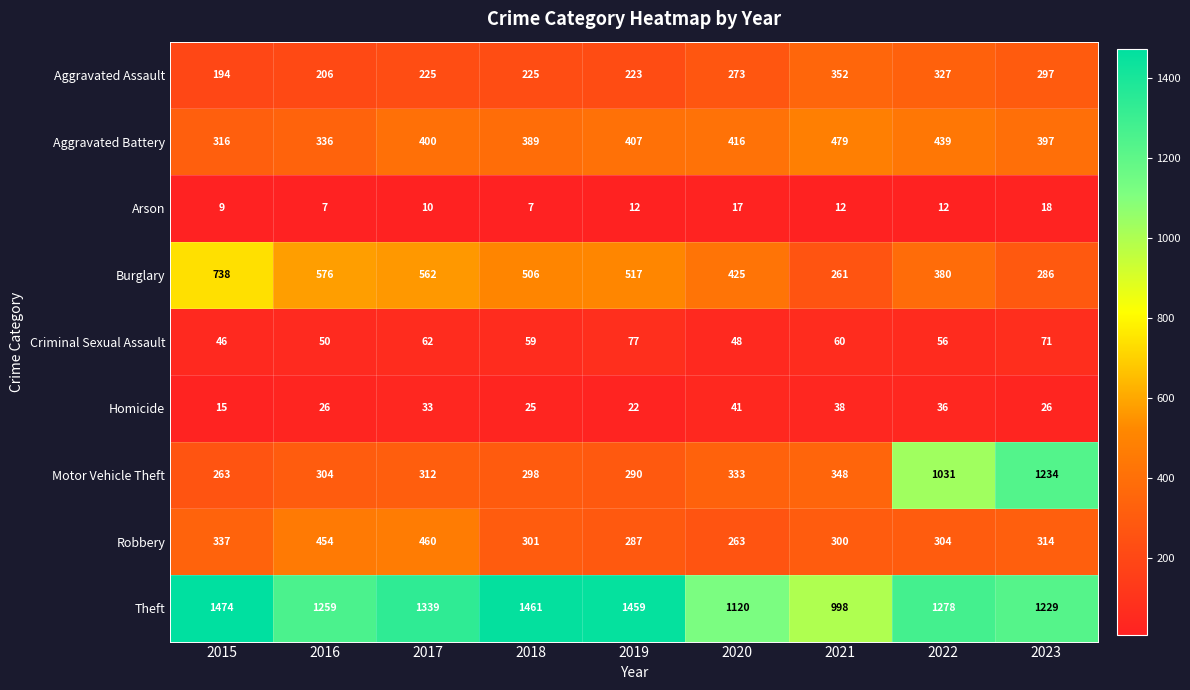

Which series has the largest range (max minus min)?

Motor Vehicle Theft